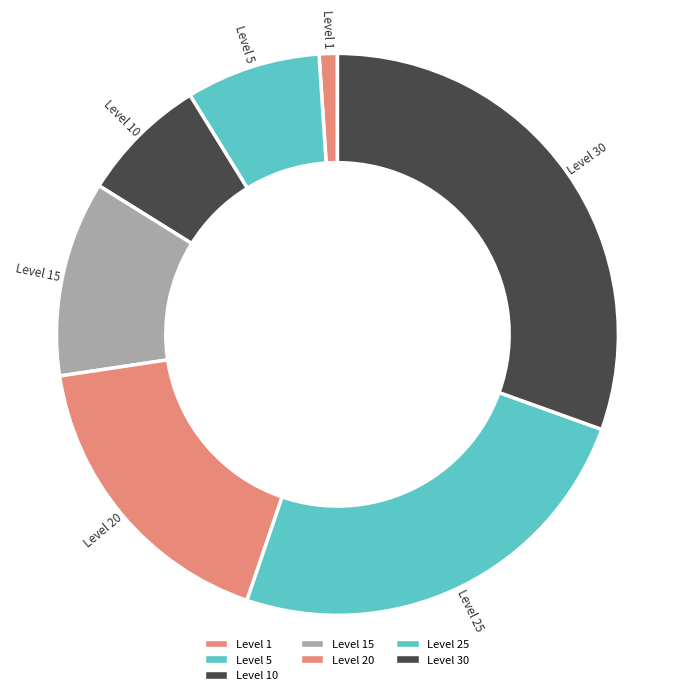

Count the number of slices in the pie.

7